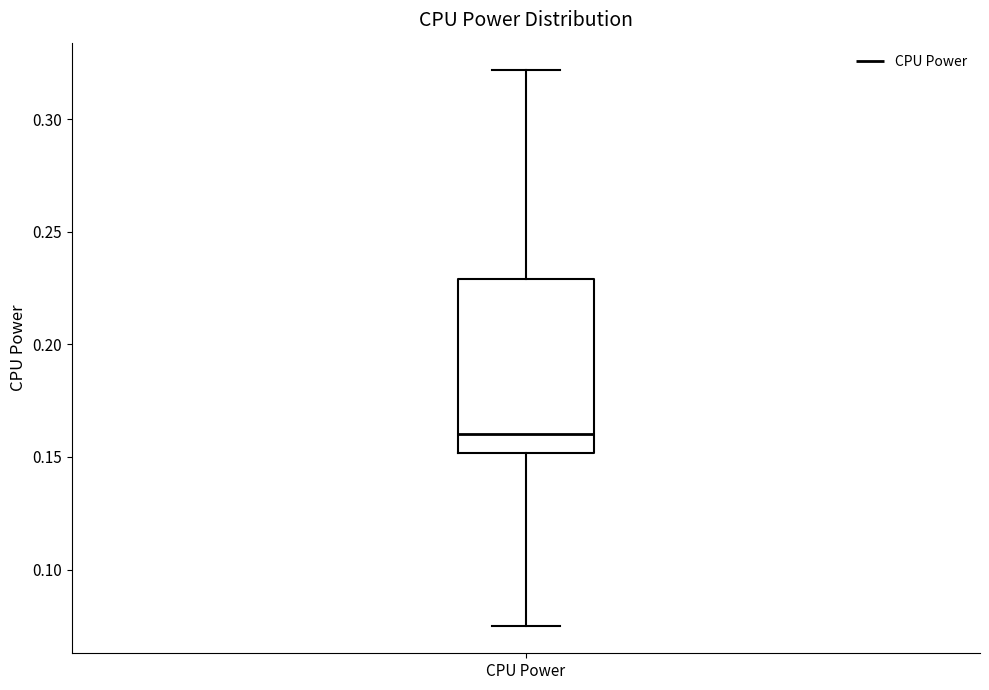

Where is the lower edge of the box for CPU Power on the y-axis? The values are not printed on the chart, so give them approximately, as read against the axis.

0.150